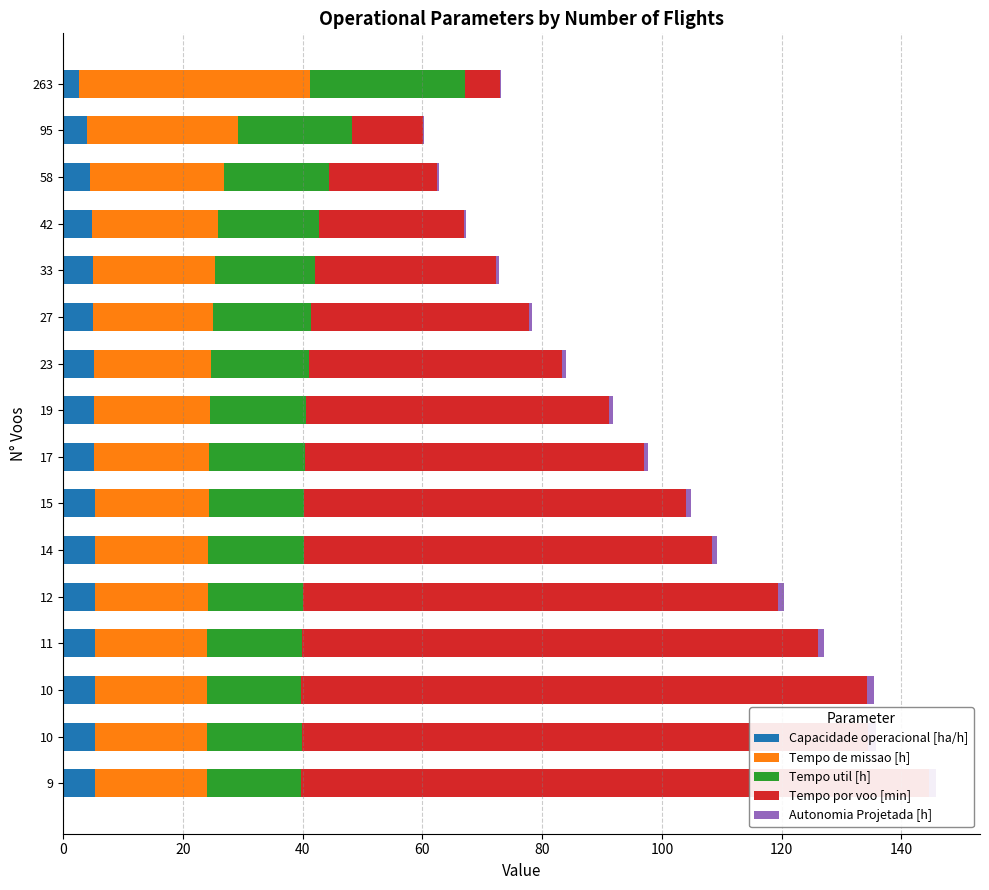

Reading left to right, extract all data points from this chart.

Capacidade operacional [ha/h]: 2.6	4.0	4.5	4.7	4.9	5.0	5.1	5.2	5.2	5.3	5.3	5.3	5.3	5.4	5.4	5.4
Tempo de missao [h]: 38.6	25.2	22.3	21.1	20.5	20.0	19.7	19.3	19.2	19.0	19.0	18.9	18.7	18.6	18.7	18.6
Tempo util [h]: 25.9	19.0	17.5	16.9	16.7	16.4	16.2	16.0	16.0	15.9	15.9	15.9	15.8	15.8	15.8	15.7
Tempo por voo [min]: 5.9	12.0	18.1	24.2	30.3	36.5	42.4	50.6	56.5	63.8	68.1	79.3	86.1	94.5	94.7	104.8
Autonomia Projetada [h]: 0.1	0.2	0.3	0.4	0.4	0.5	0.6	0.7	0.8	0.8	0.9	1.0	1.1	1.2	1.2	1.3